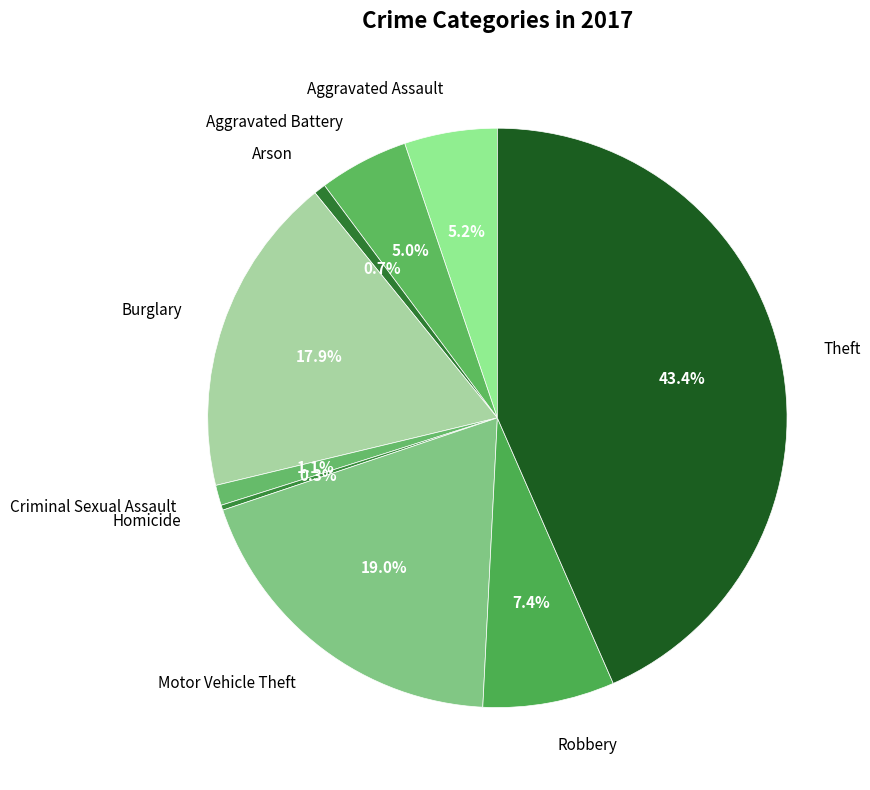

What percentage do Aggravated Assault and Aggravated Battery together represent?

10.2%